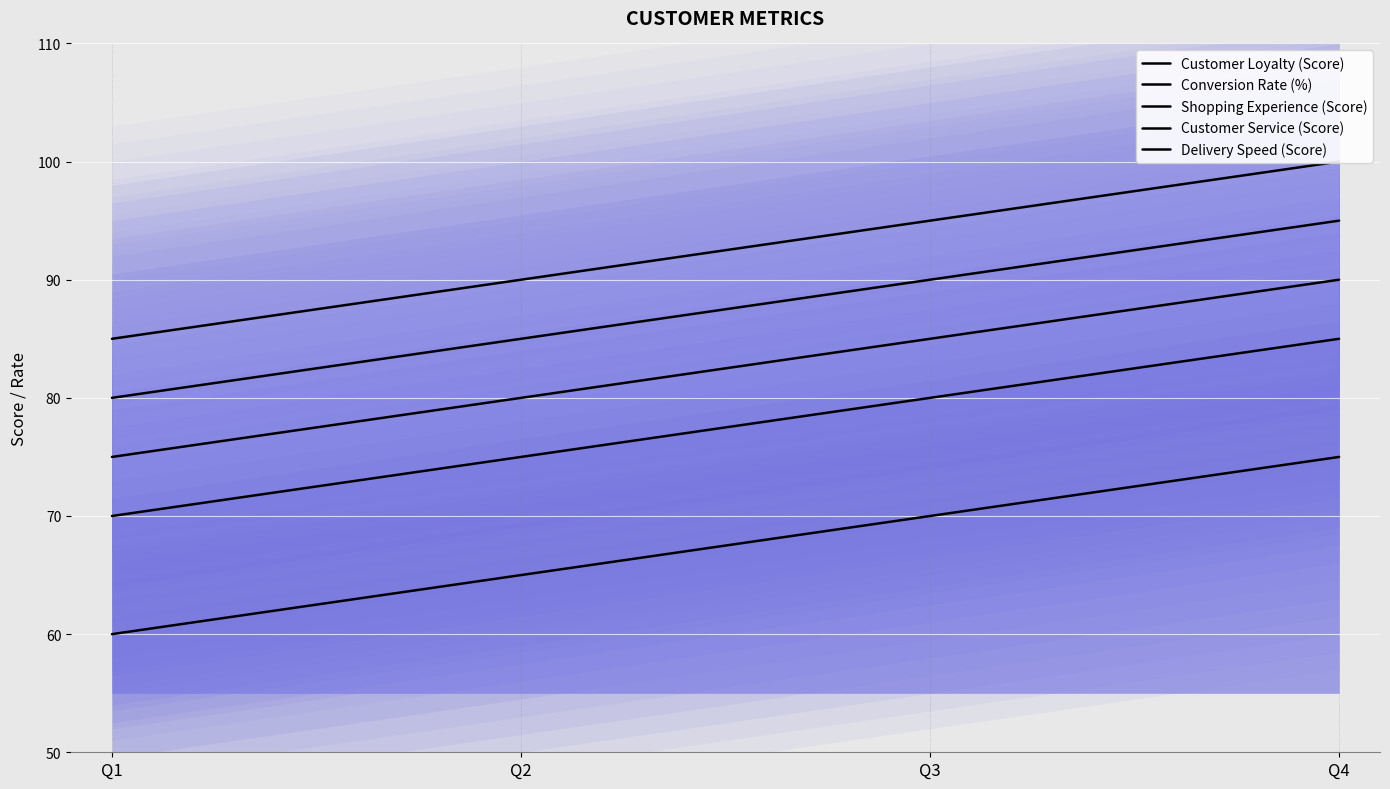

What are all the series names shown in the legend?

Customer Loyalty (Score), Conversion Rate (%), Shopping Experience (Score), Customer Service (Score), Delivery Speed (Score)